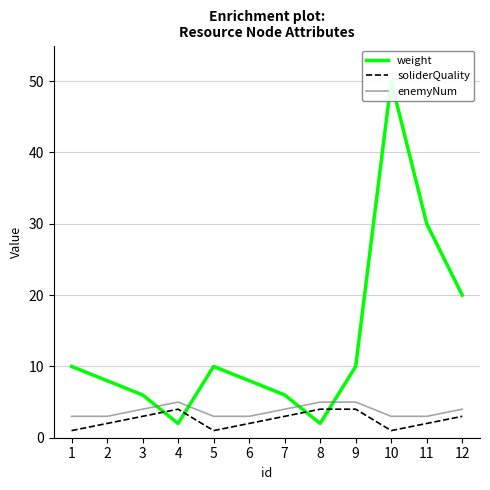

Reading left to right, extract all data points from this chart.

weight: 1=10	2=8	3=6	4=2	5=10	6=8	7=6	8=2	9=10	10=50	11=30	12=20
soliderQuality: 1=1	2=2	3=3	4=4	5=1	6=2	7=3	8=4	9=4	10=1	11=2	12=3
enemyNum: 1=3	2=3	3=4	4=5	5=3	6=3	7=4	8=5	9=5	10=3	11=3	12=4